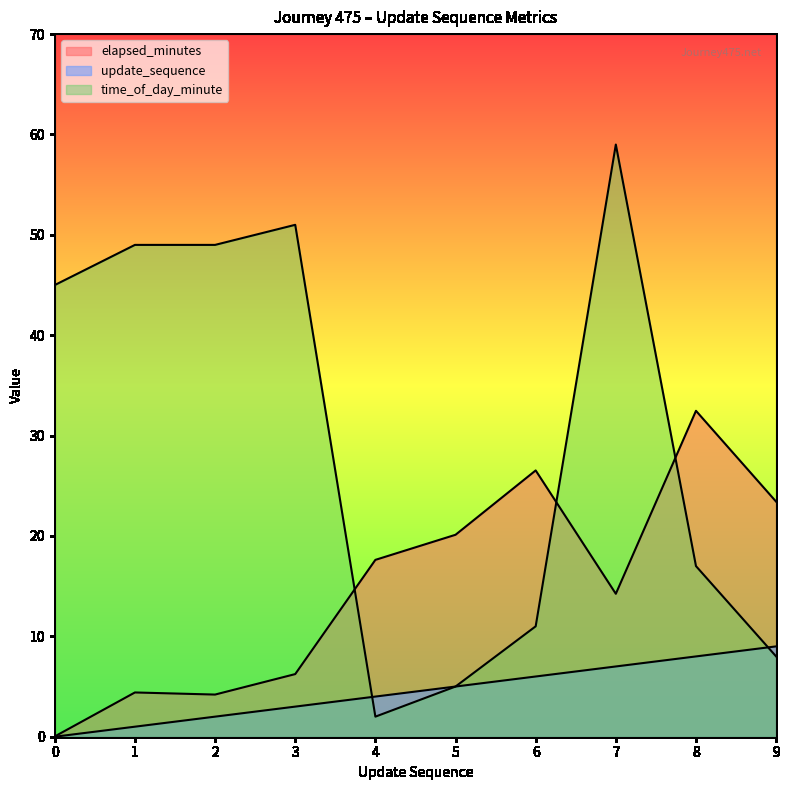

What is the value of the elapsed_minutes point at the 8th from the left?

14.2